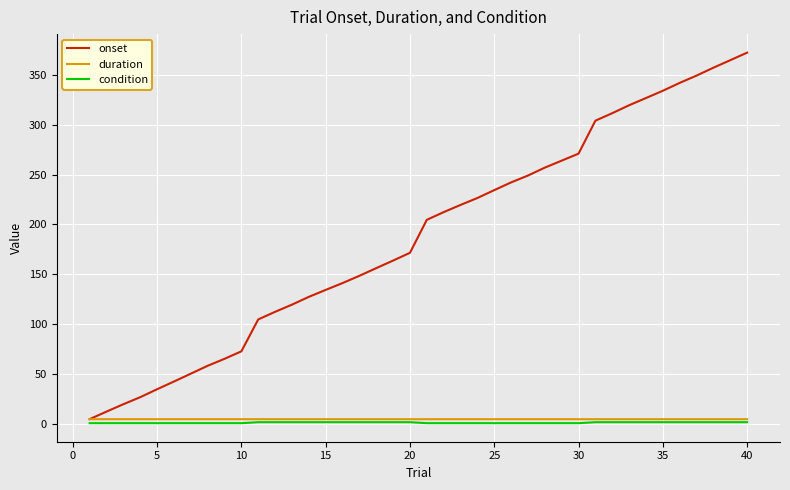

What is the maximum value for condition?

2.0